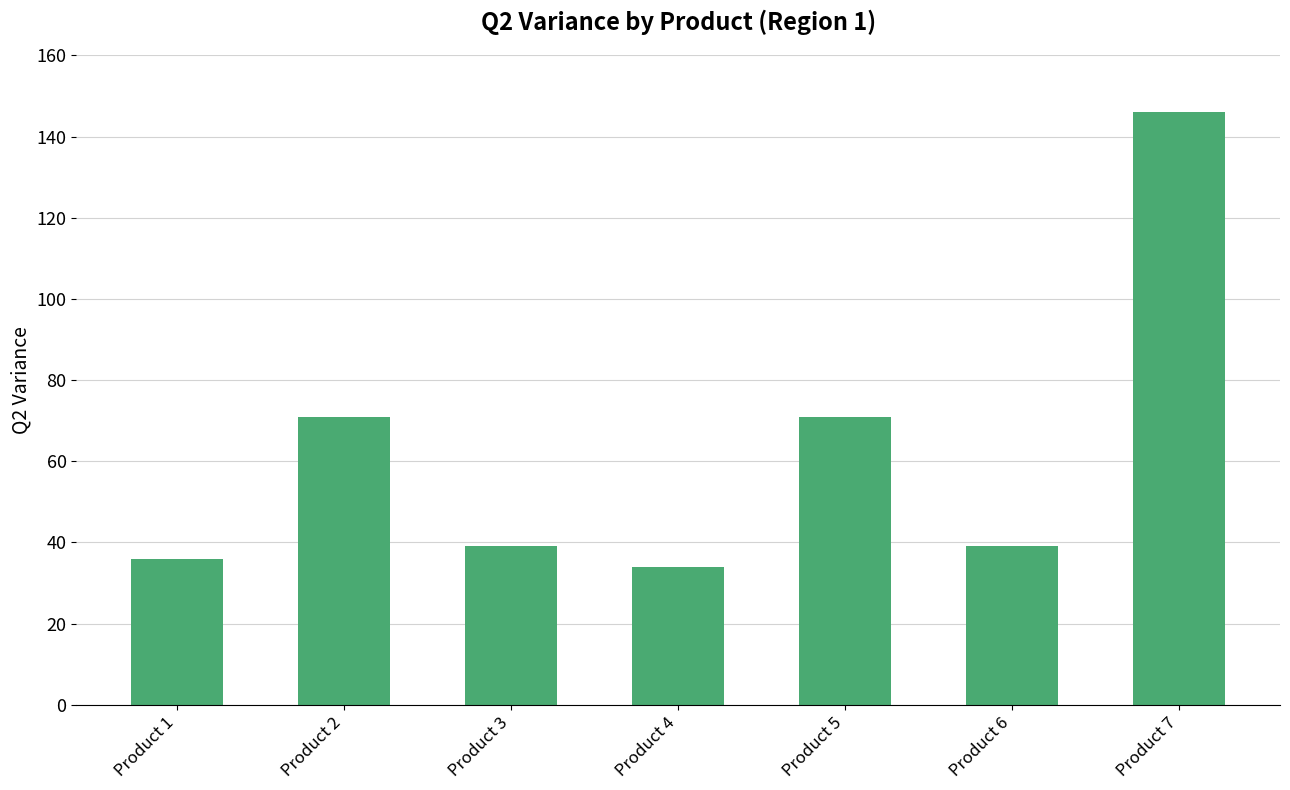

What value does the data have at Product 7, to the nearest 10?

150